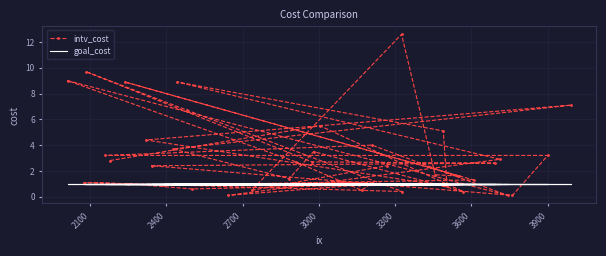

Is this an area chart (filled region under the line)?

No